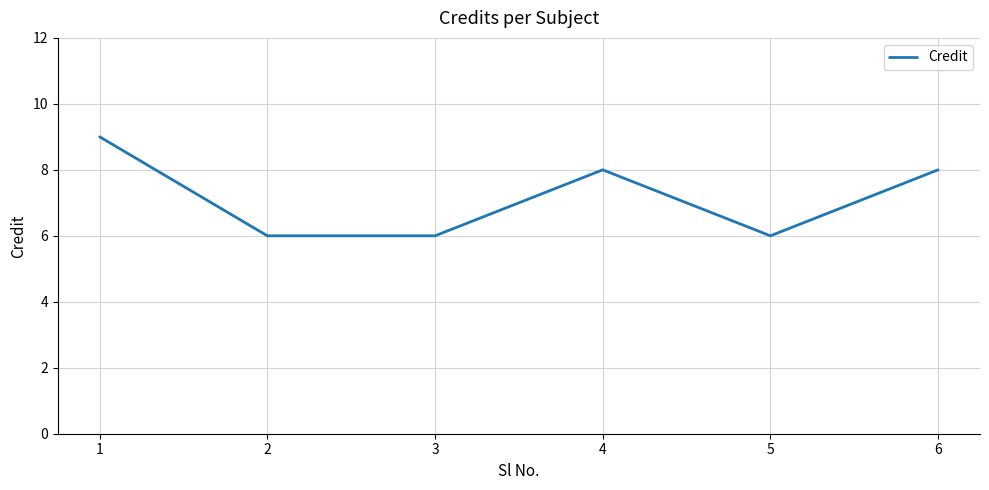

Reading left to right, list all the values displayed in this chart.

1=9	2=6	3=6	4=8	5=6	6=8